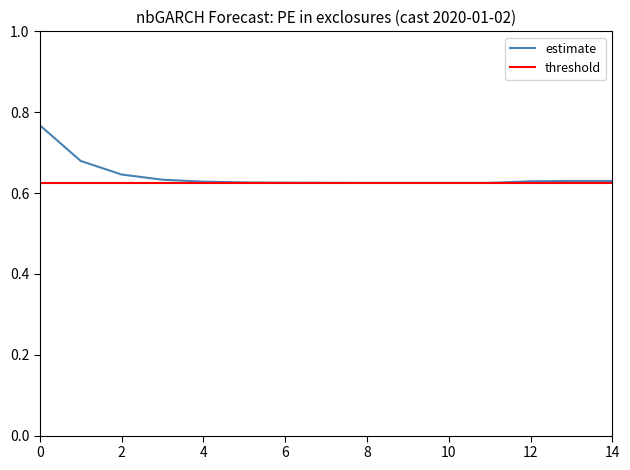

Does the chart have visible grid lines?

No